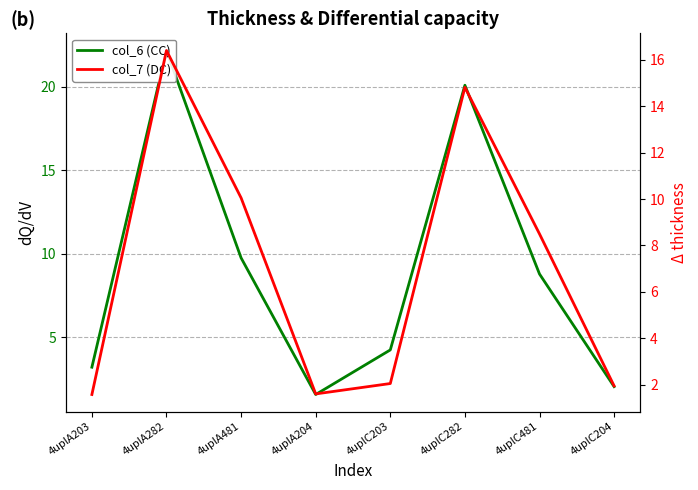

Reading right to left, transcribe all the data shown in this chart.

col_6 (CC): 2.1	8.8	20.1	4.2	1.6	9.8	22.2	3.2
col_7 (DC): 1.9	8.5	14.8	2.1	1.6	10.0	16.4	1.6